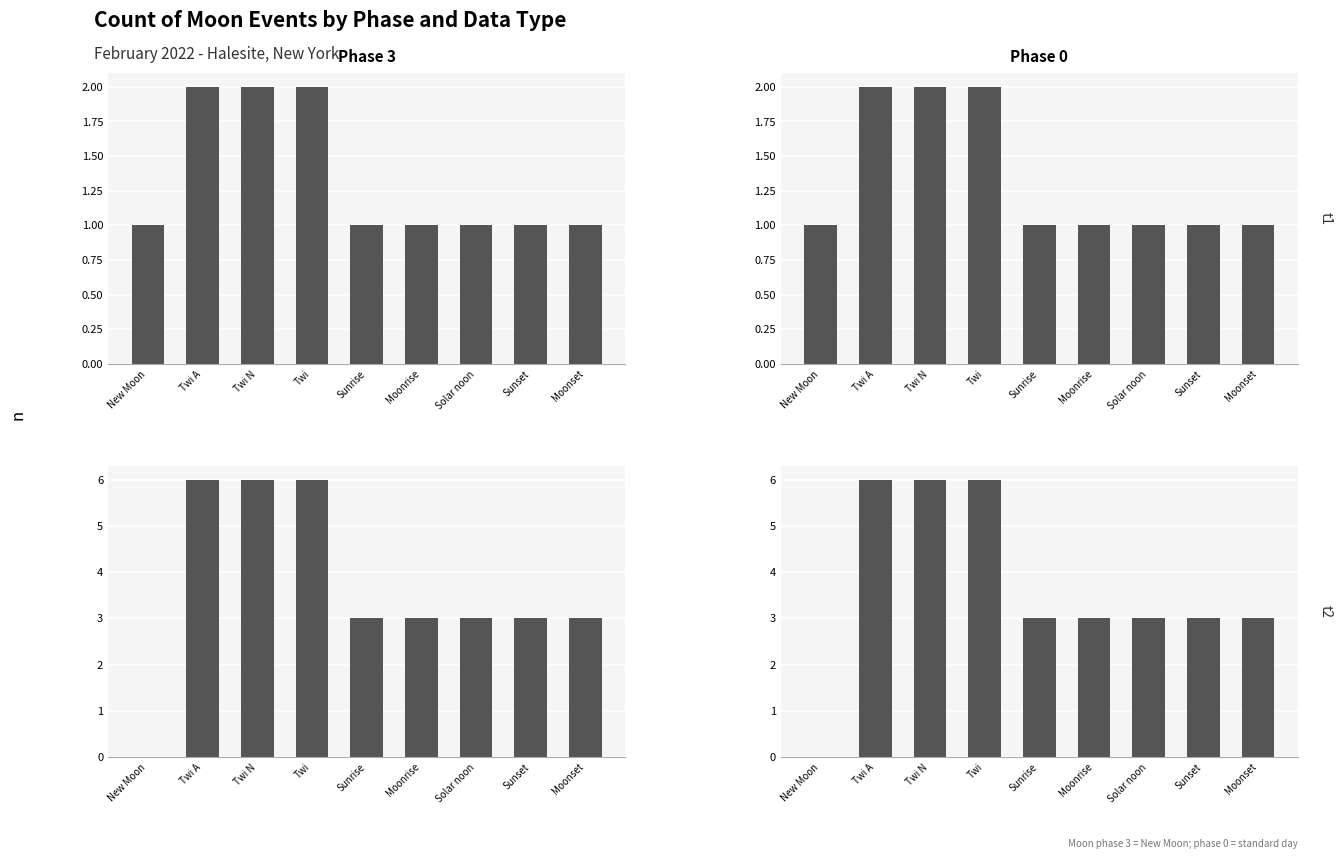

What position from the left is Moonset?

9